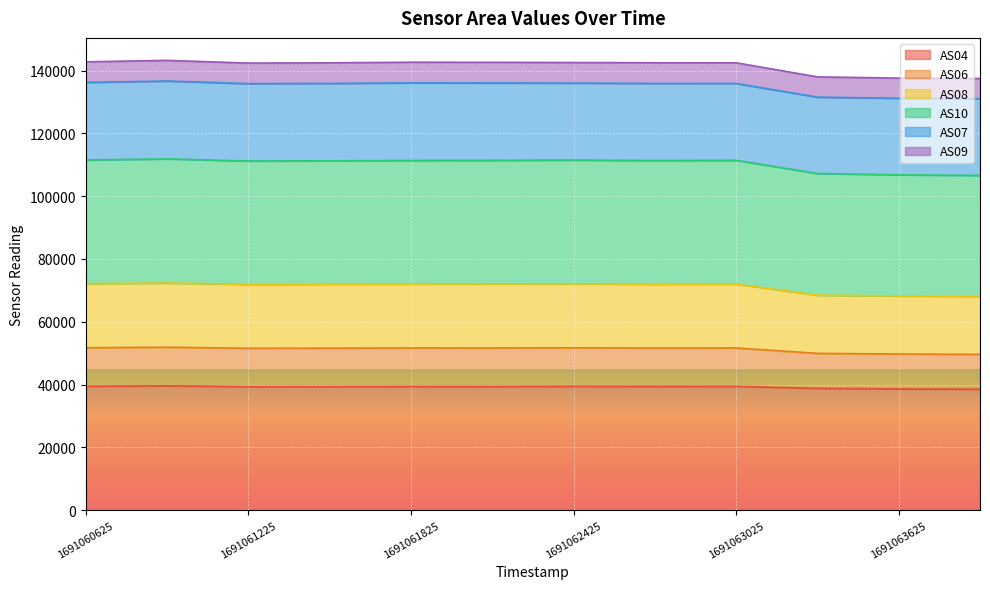

What is the difference between the highest and lowest values at 1691063625?

68224